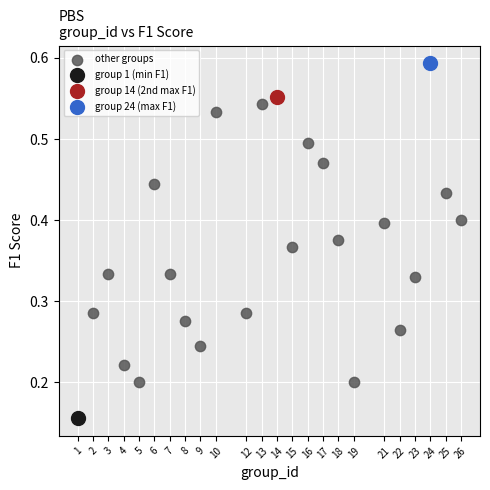

What are all the series names shown in the legend?

other groups, group 1 (min F1), group 14 (2nd max F1), group 24 (max F1)